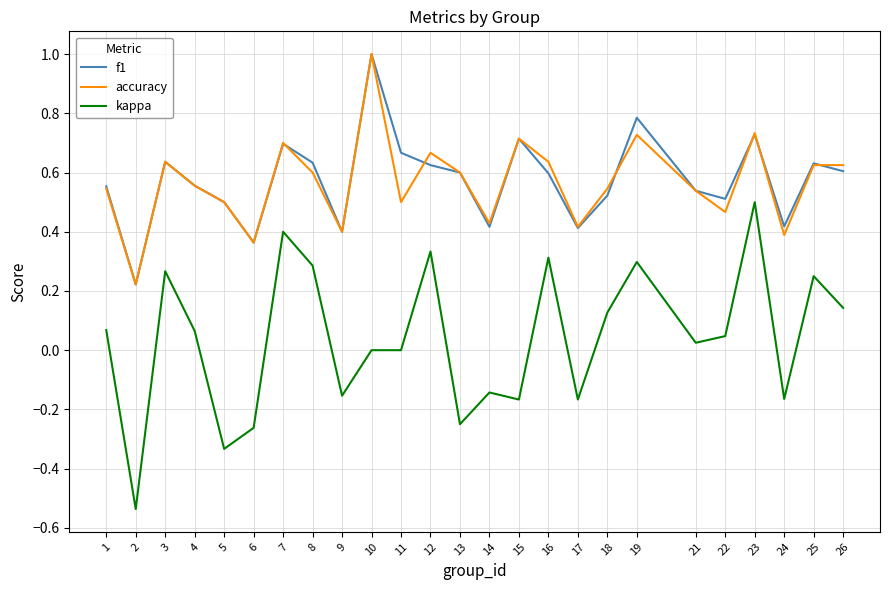

The value of f1 at 16 is 0.6. True or false?

True